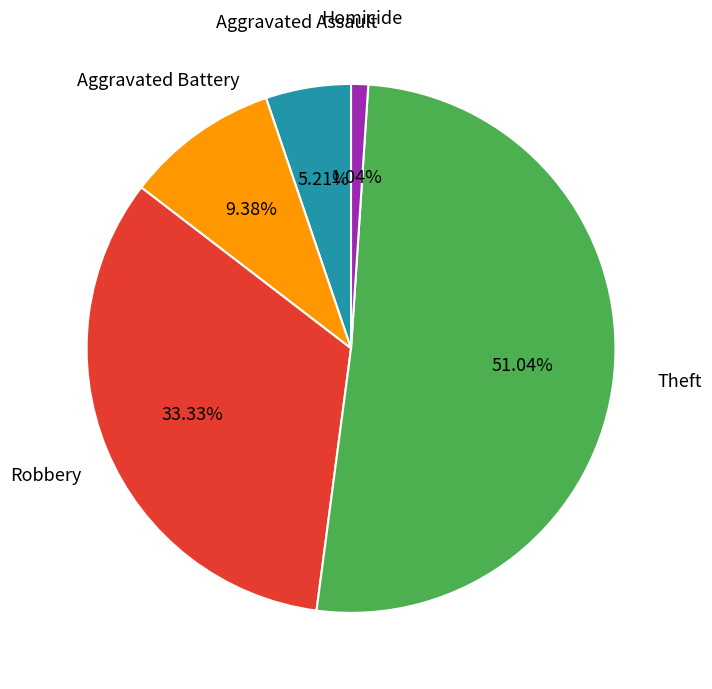

How many segments does this pie chart have?

5